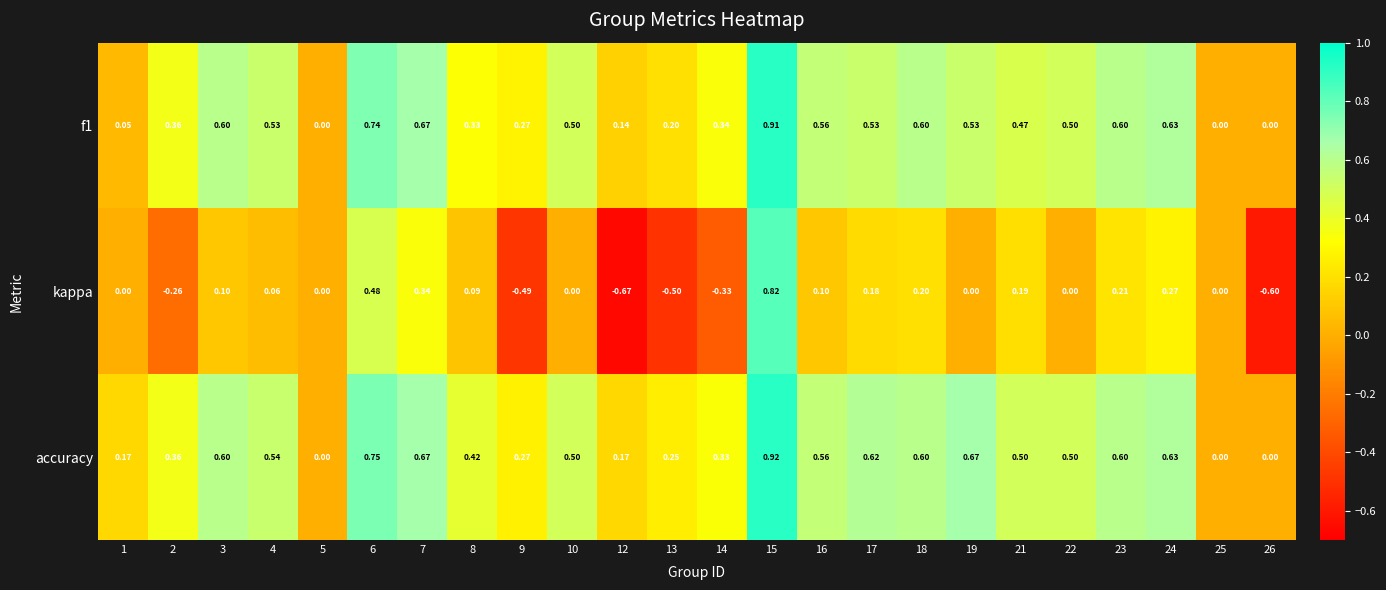

Which series has the largest total across all categories?

accuracy